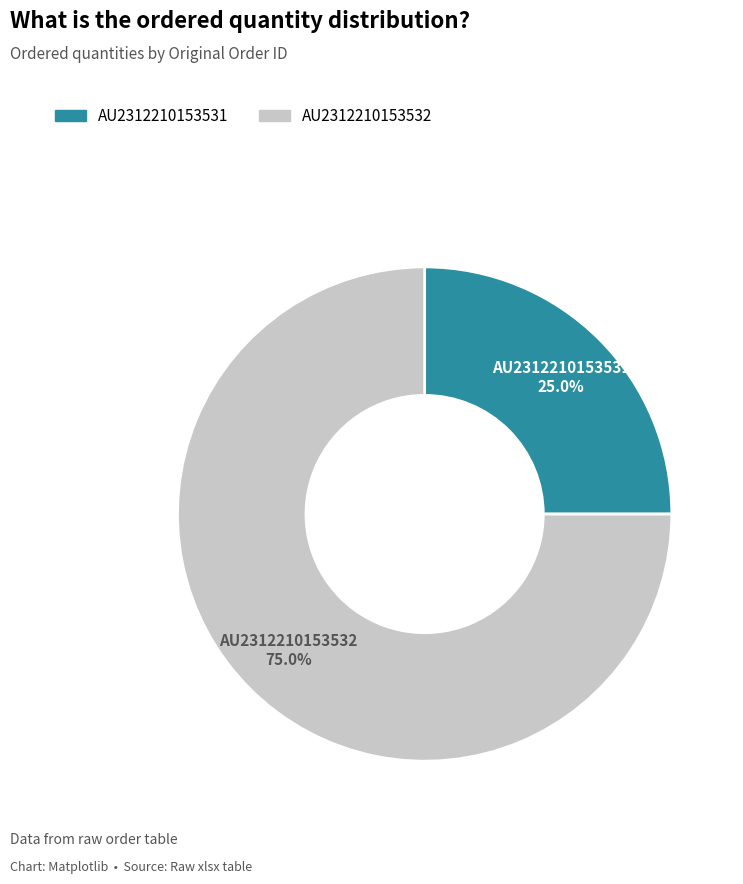

Is it true that AU2312210153531 is 15% of the pie?

False